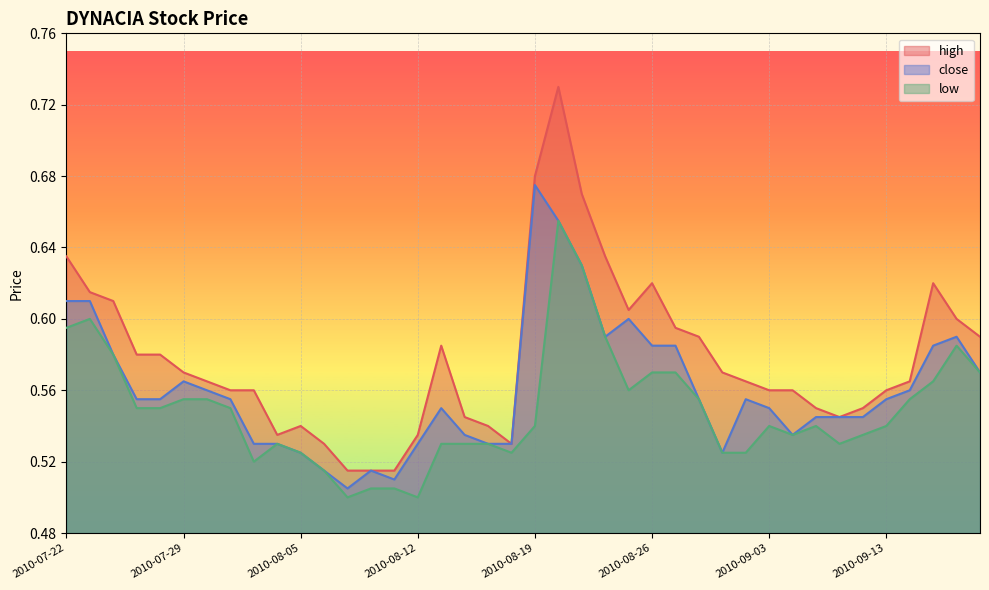

Reading right to left, list all the values displayed in this chart.

high: 0.6	0.6	0.6	0.6	0.6	0.6	0.5	0.6	0.6	0.6	0.6	0.6	0.6	0.6	0.6	0.6	0.6	0.7	0.7	0.7	0.5	0.5	0.5	0.6	0.5	0.5	0.5	0.5	0.5	0.5	0.5	0.6	0.6	0.6	0.6	0.6	0.6	0.6	0.6	0.6
close: 0.6	0.6	0.6	0.6	0.6	0.5	0.5	0.5	0.5	0.6	0.6	0.5	0.6	0.6	0.6	0.6	0.6	0.6	0.7	0.7	0.5	0.5	0.5	0.6	0.5	0.5	0.5	0.5	0.5	0.5	0.5	0.5	0.6	0.6	0.6	0.6	0.6	0.6	0.6	0.6
low: 0.6	0.6	0.6	0.6	0.5	0.5	0.5	0.5	0.5	0.5	0.5	0.5	0.6	0.6	0.6	0.6	0.6	0.6	0.7	0.5	0.5	0.5	0.5	0.5	0.5	0.5	0.5	0.5	0.5	0.5	0.5	0.5	0.6	0.6	0.6	0.6	0.6	0.6	0.6	0.6